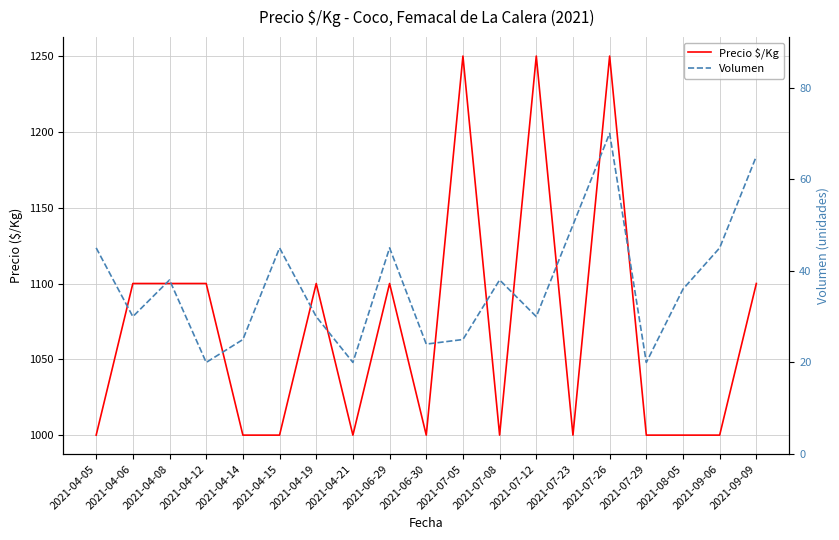

In Precio $/Kg, how many points are higher than both neighbors (excluding endpoints)?

5